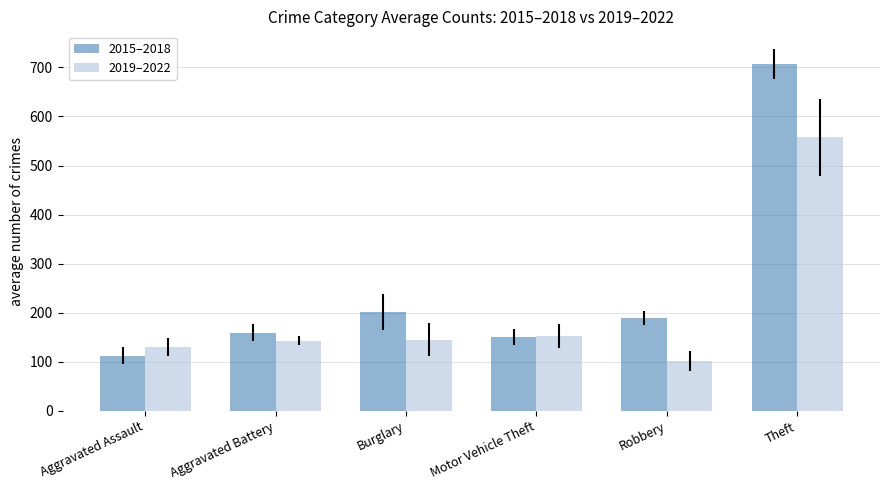

What is the total value across all series at Robbery?

289.8